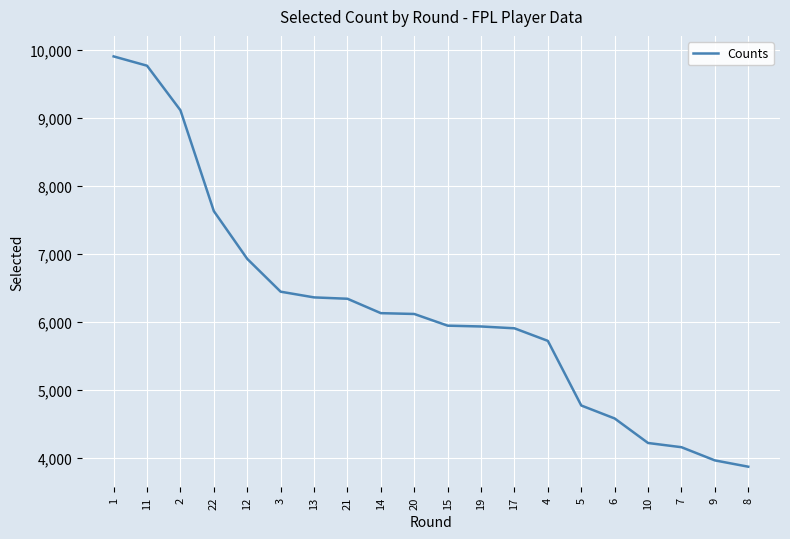

What is the ratio of the value at 8 to the value at 7?

0.9